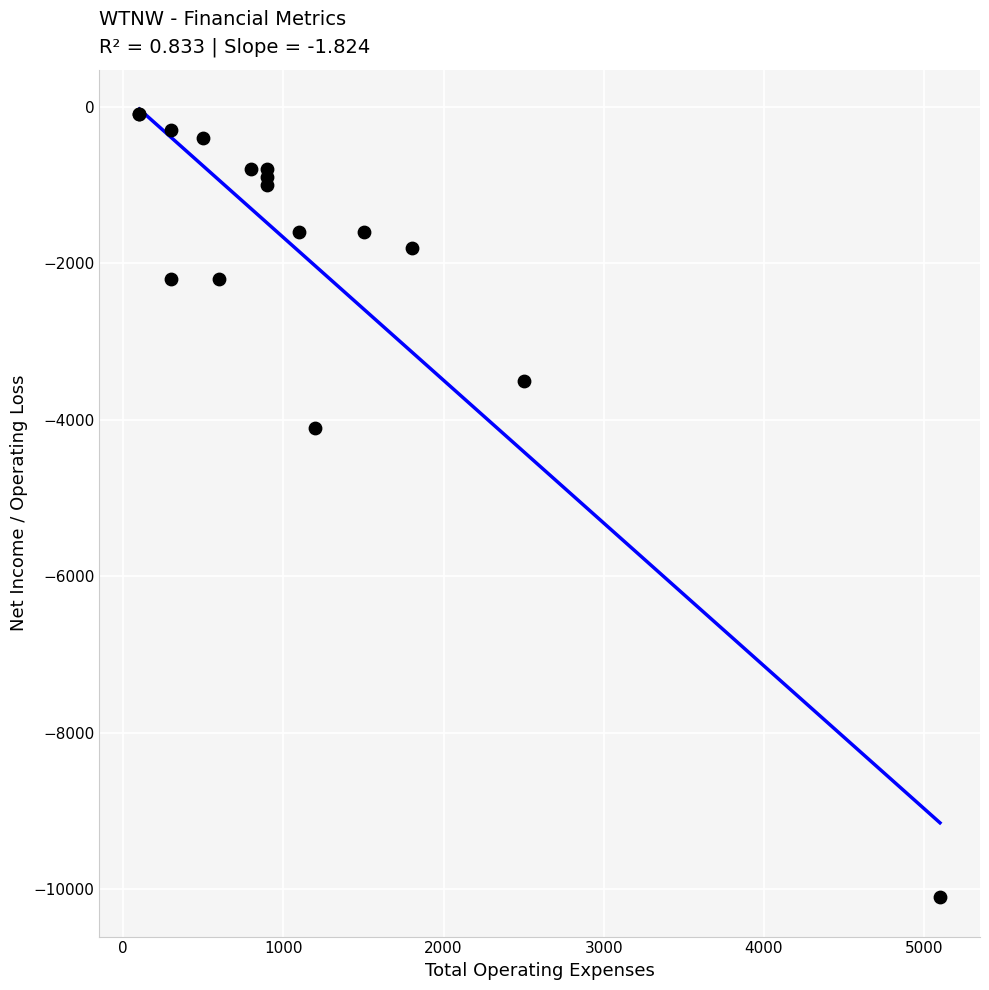

What Y value in the scatter plot is closest to -5100?

-4100